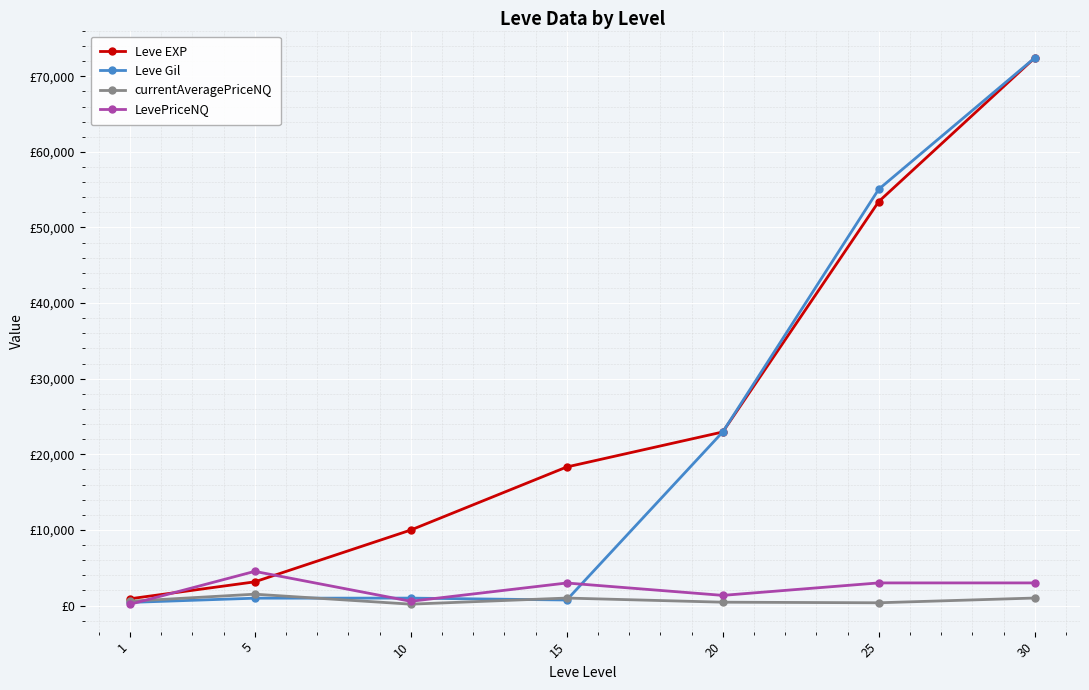

True or false: LevePriceNQ and Leve EXP cross at least once.

True